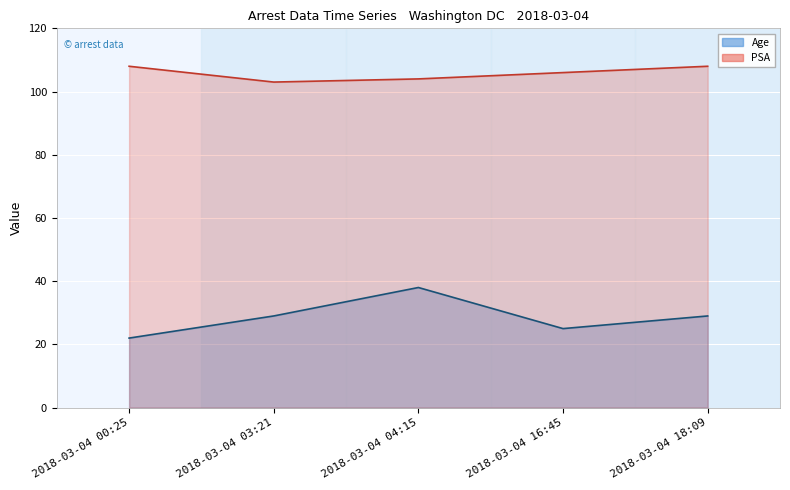

Which has a higher value, 2018-03-04 18:09 or 2018-03-04 04:15?

2018-03-04 04:15